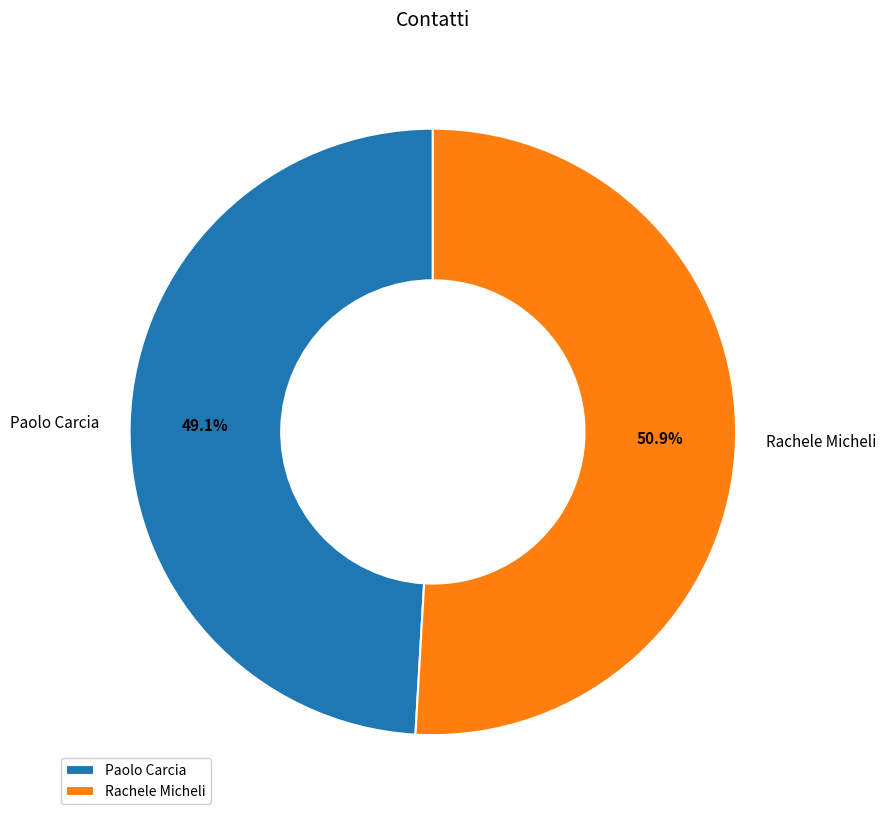

How many segments does this pie chart have?

2